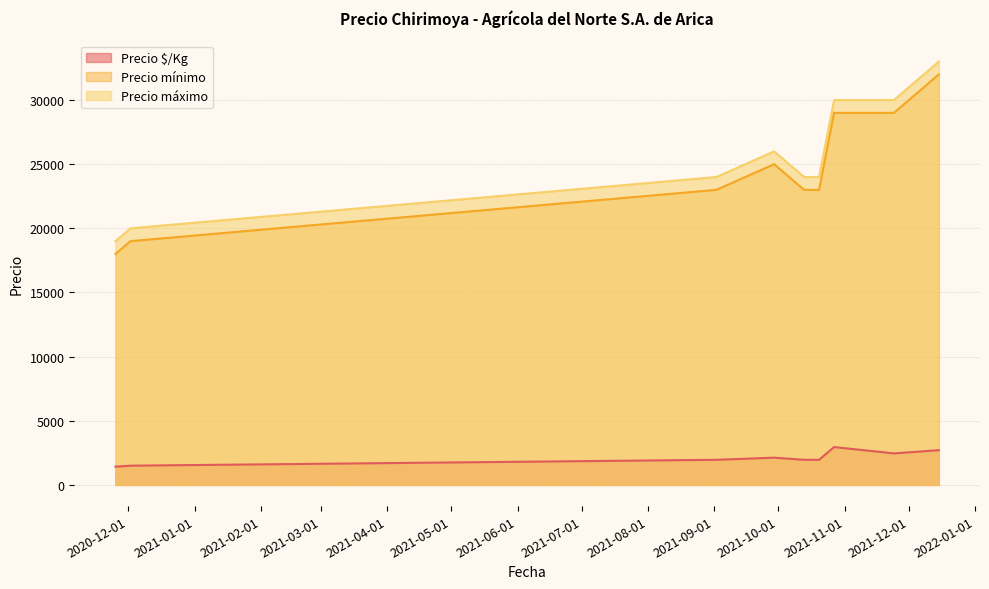

True or false: Precio mínimo and Precio máximo intersect in this chart.

False